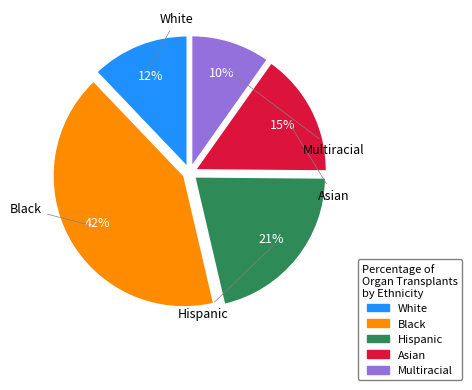

Rank the categories by value from lowest to highest.

Multiracial, White, Asian, Hispanic, Black